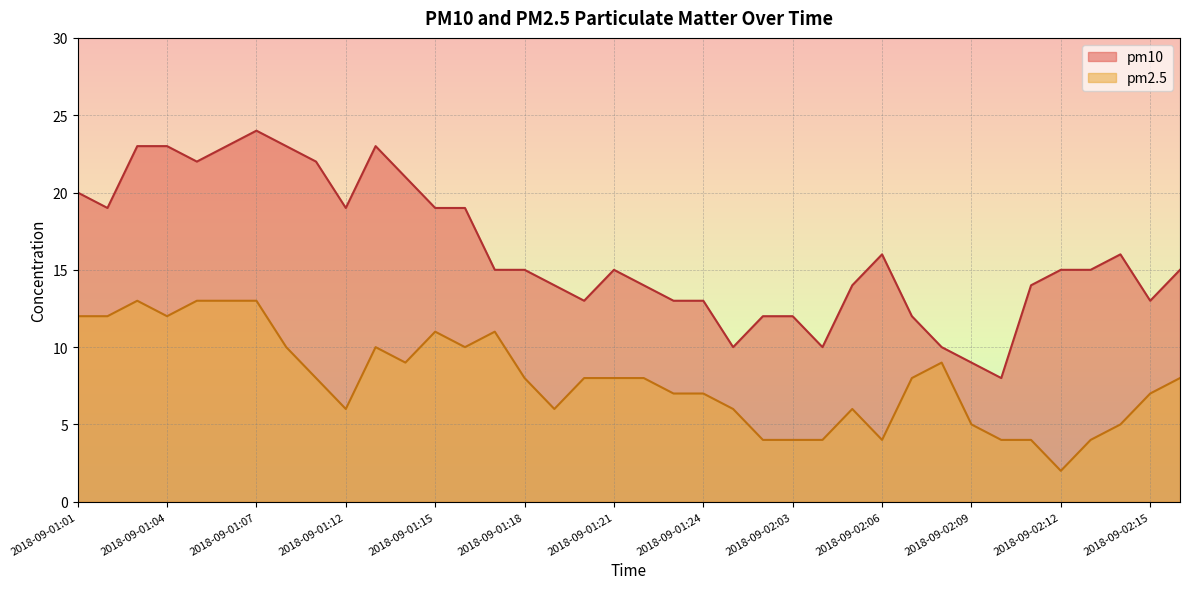

In pm10, how many points are lower than both neighbors (excluding endpoints)?

8